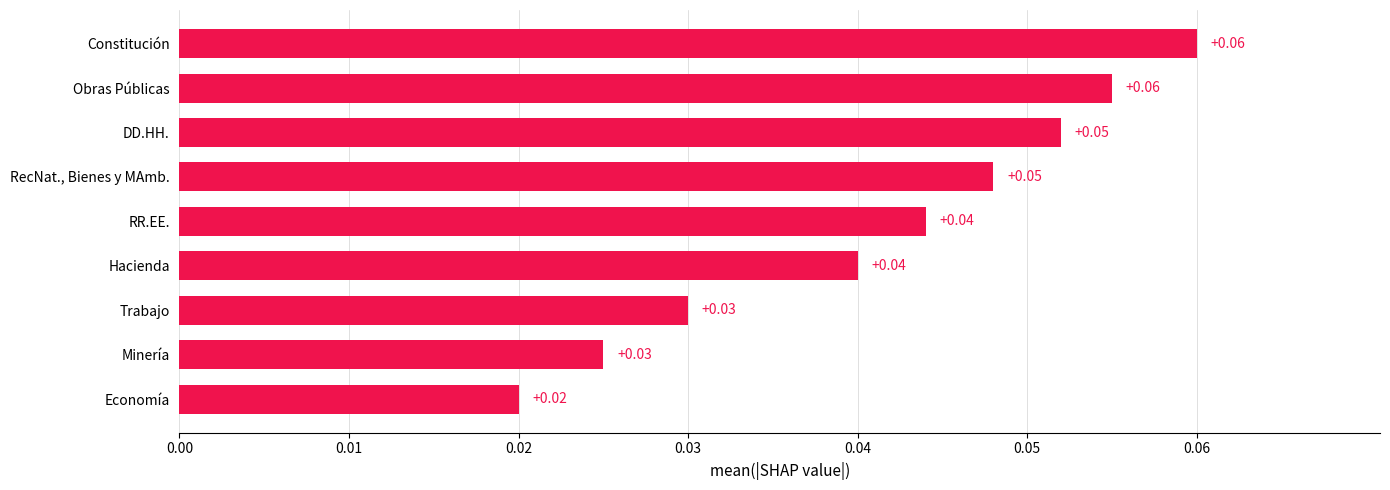

At which label is the value closest to 0?

Economía